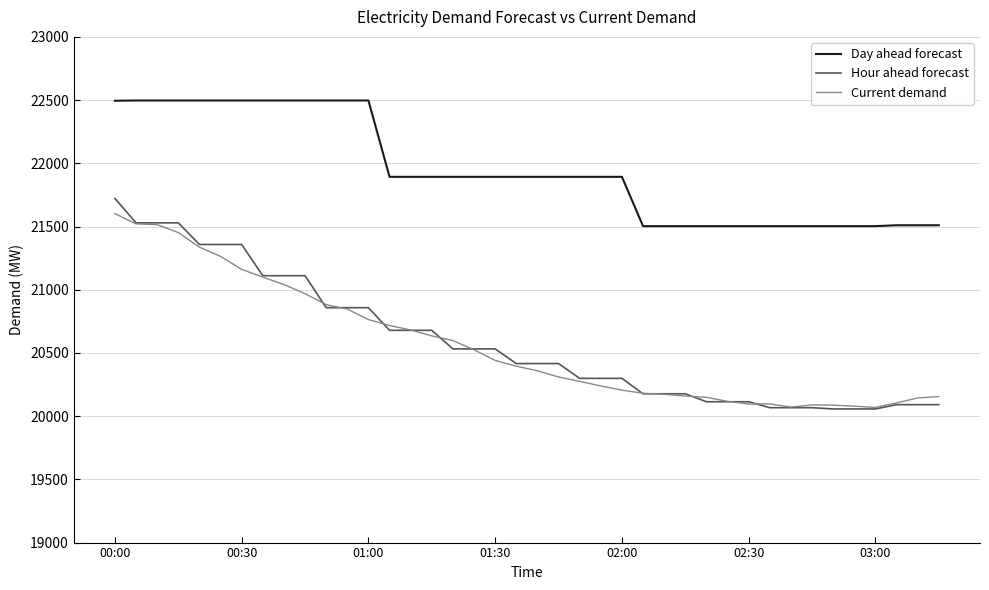

What is the sum of all Hour ahead forecast values?

823586